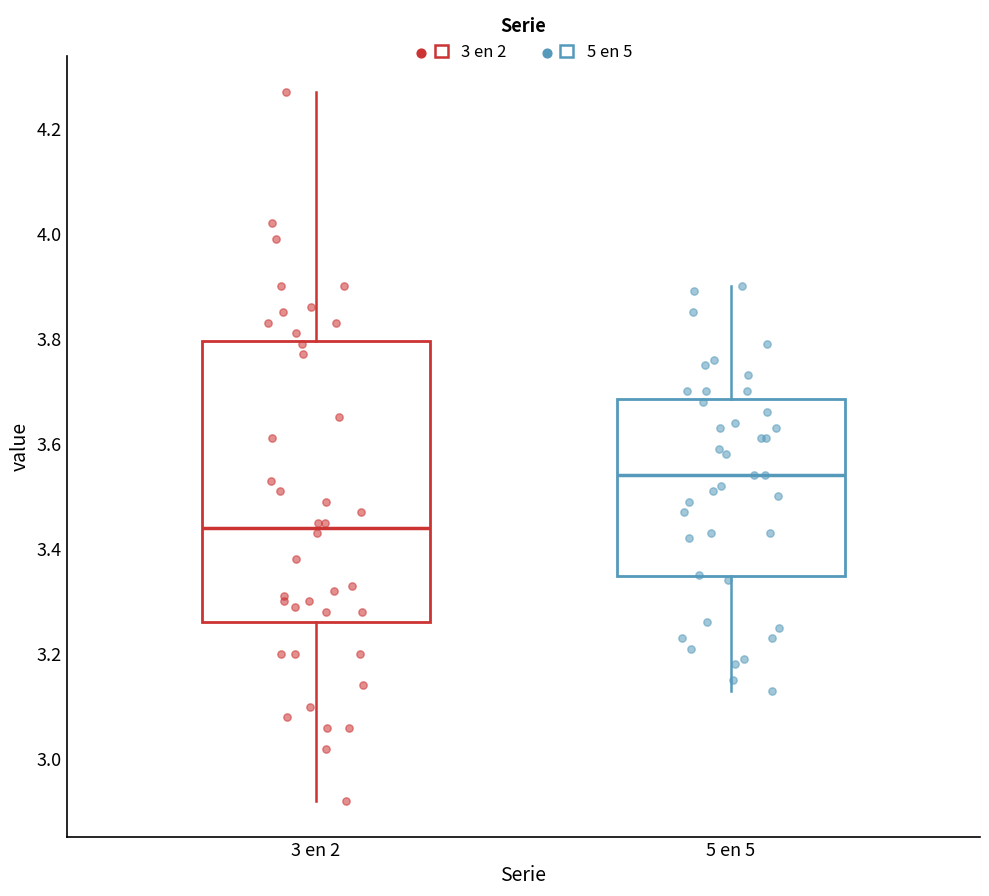

Reading left to right, read every box against the y-axis: the position of its median line, the range the box covers, and the ends of its whiskers. The values are not printed on the chart, so give them approximately, as read against the axis.

3 en 2: median 3.44, box 3.26 to 3.80, whiskers 2.92 to 4.28
5 en 5: median 3.54, box 3.34 to 3.68, whiskers 3.14 to 3.90